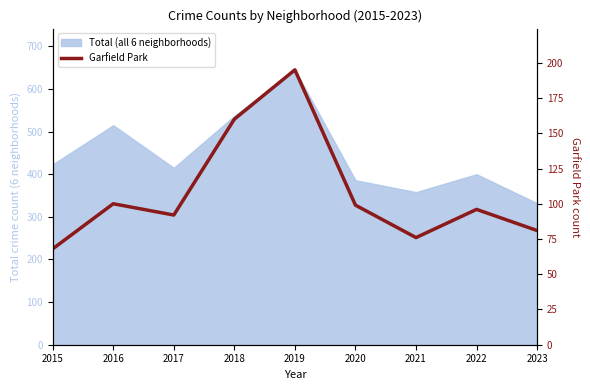

At which label is the value closest to 131?

2018